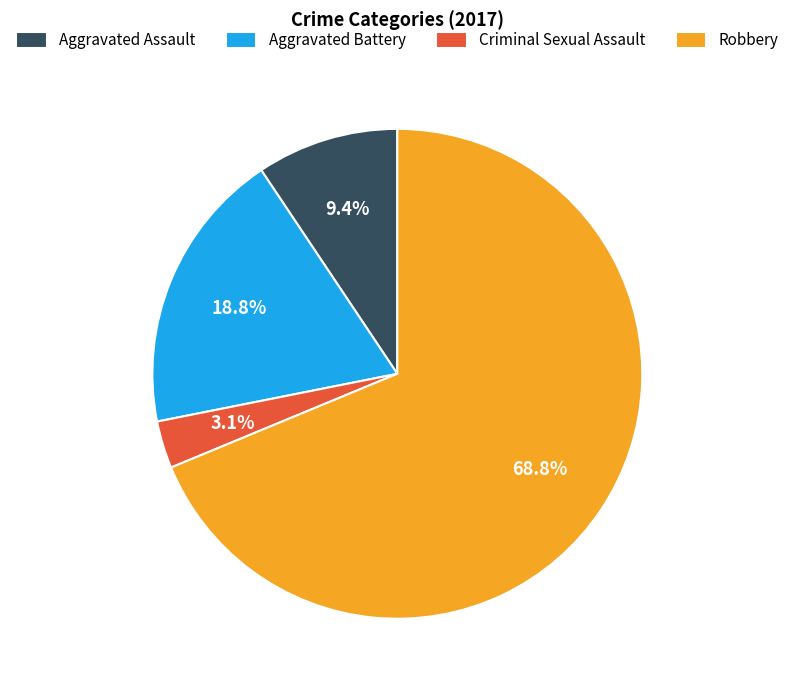

What is the majority slice?

Robbery